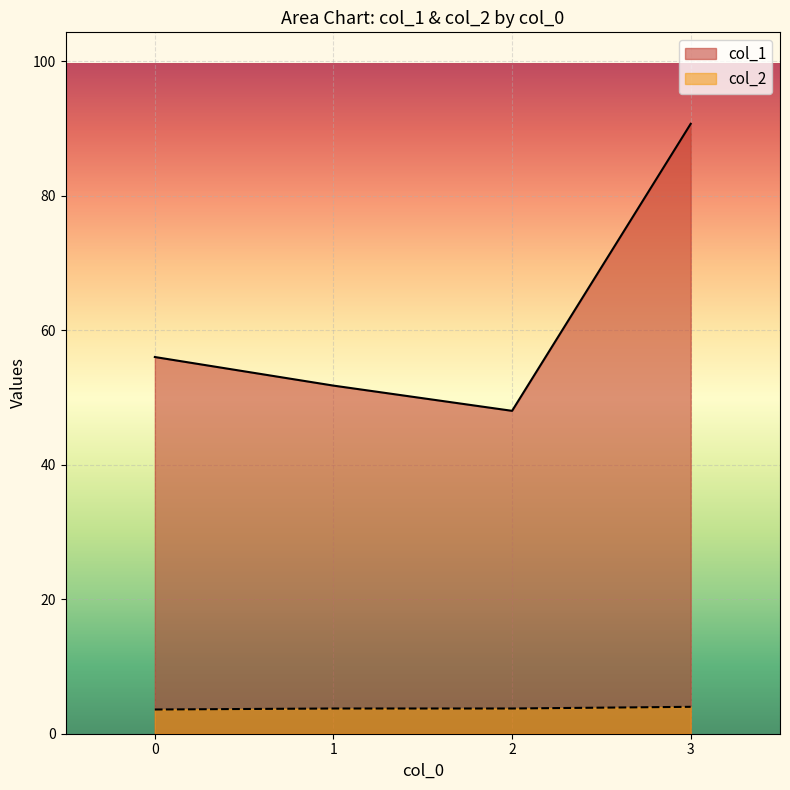

What is the maximum value shown in the chart?

90.7